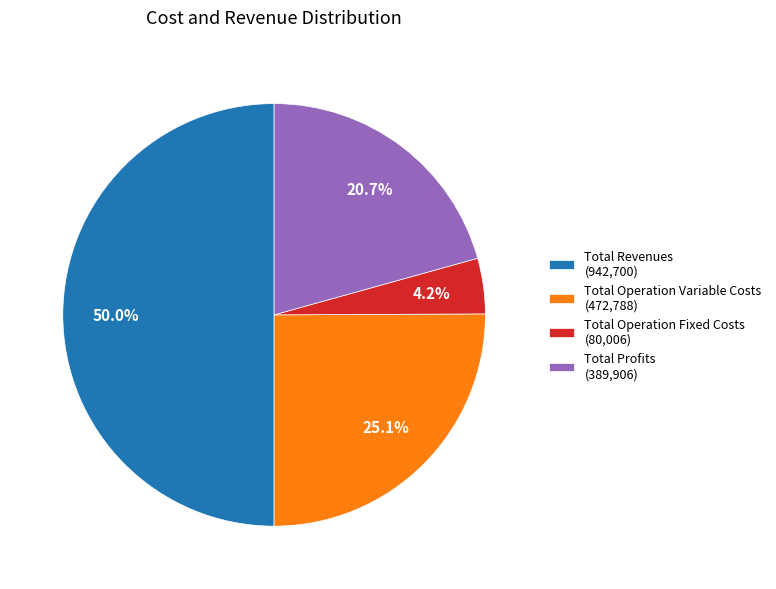

How many slices are in this pie chart?

4